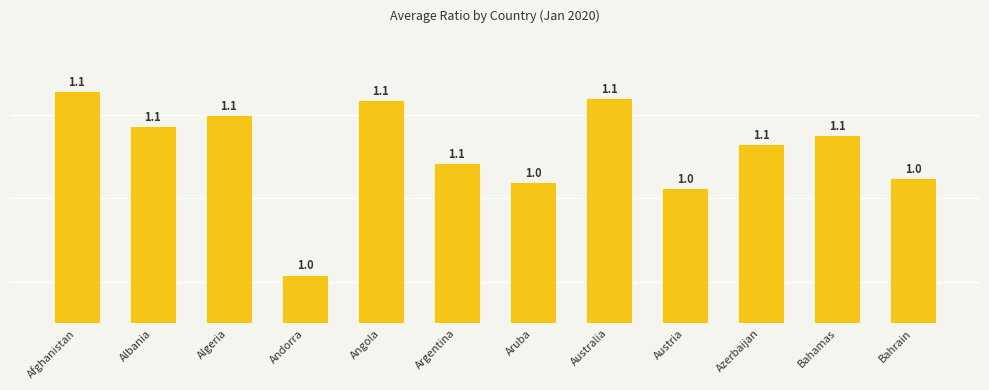

Which has a higher value, Bahrain or Algeria?

Algeria